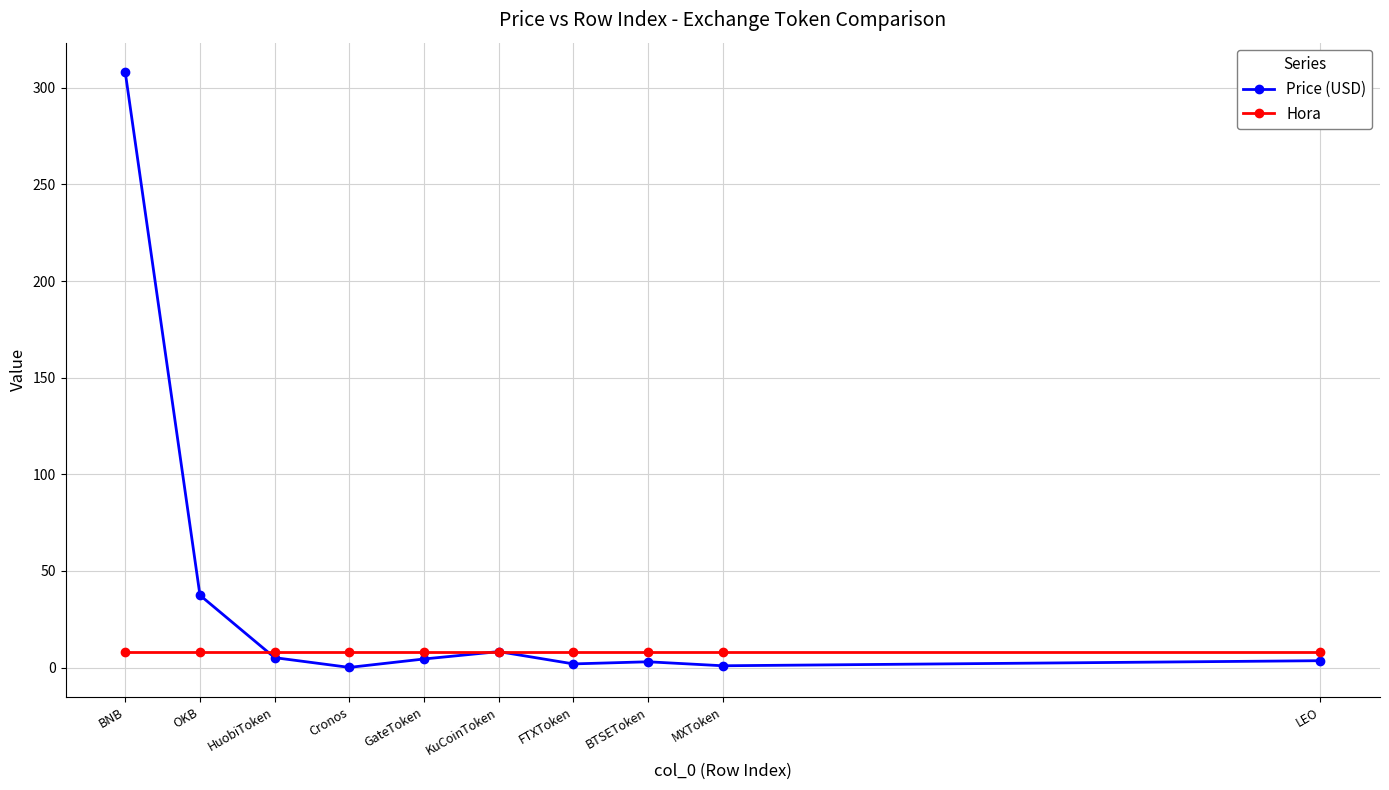

What is the spread (max minus min) of values at BNB?

300.0